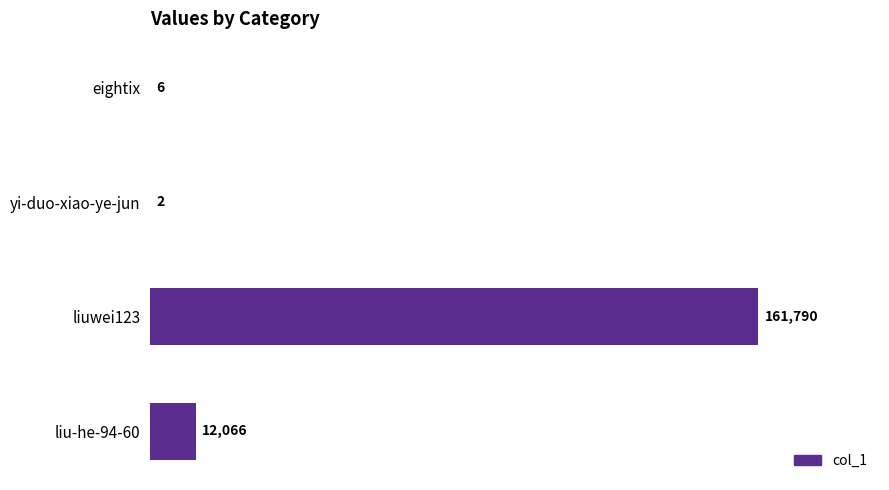

True or false: the data shows 12066 at liu-he-94-60.

True